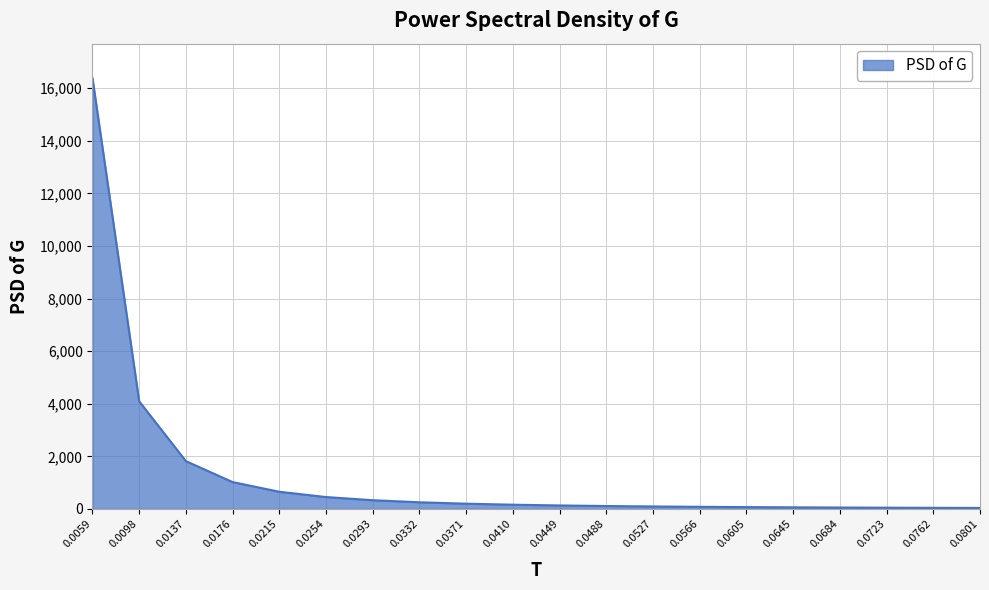

What is the difference between the maximum and minimum values?

16342.9